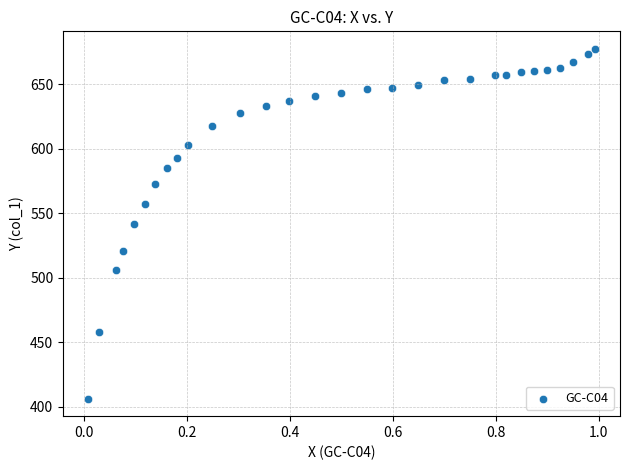

What is the range of Y values (max minus min)?

270.9